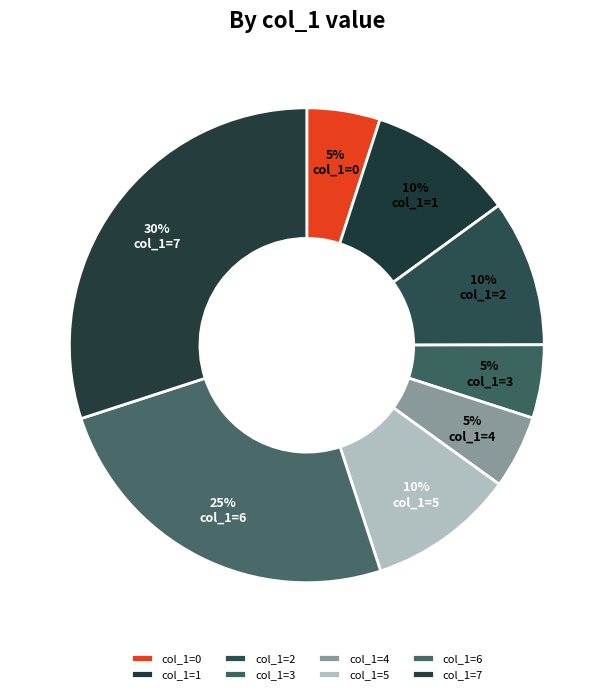

Count the number of slices in the pie.

8